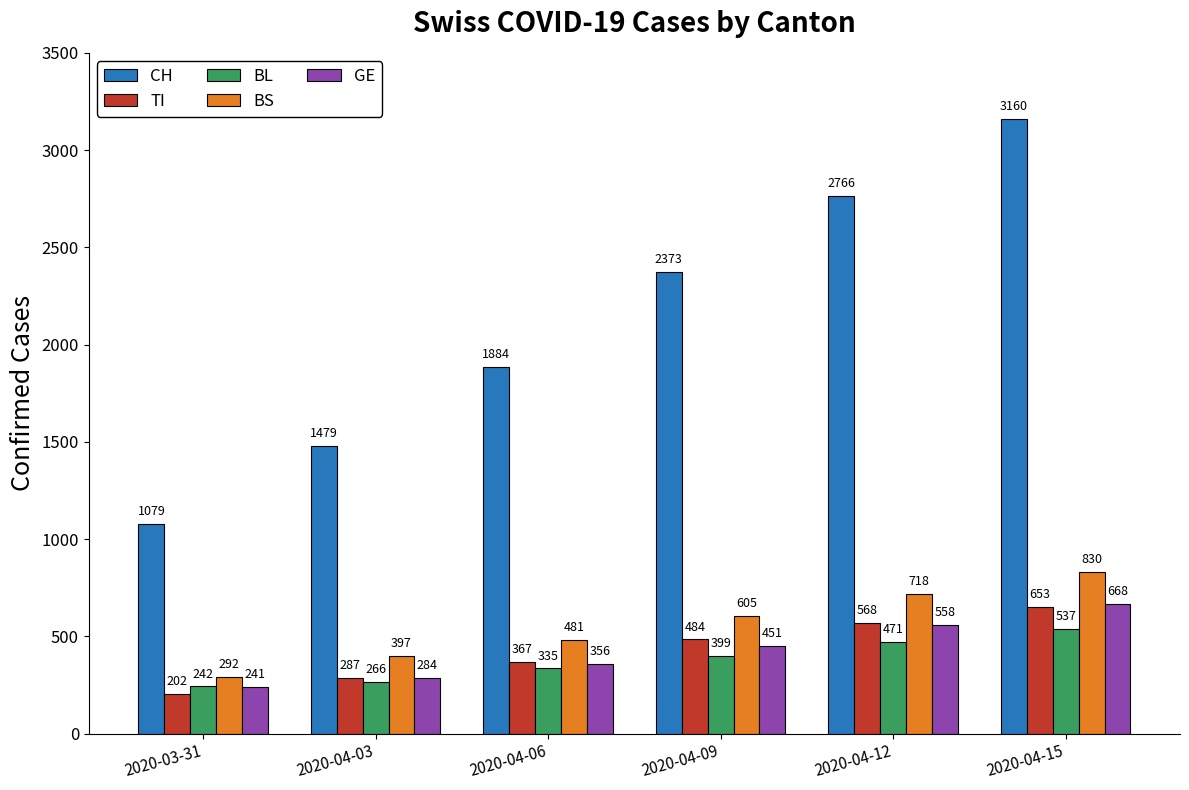

Which series has the largest total across all categories?

CH